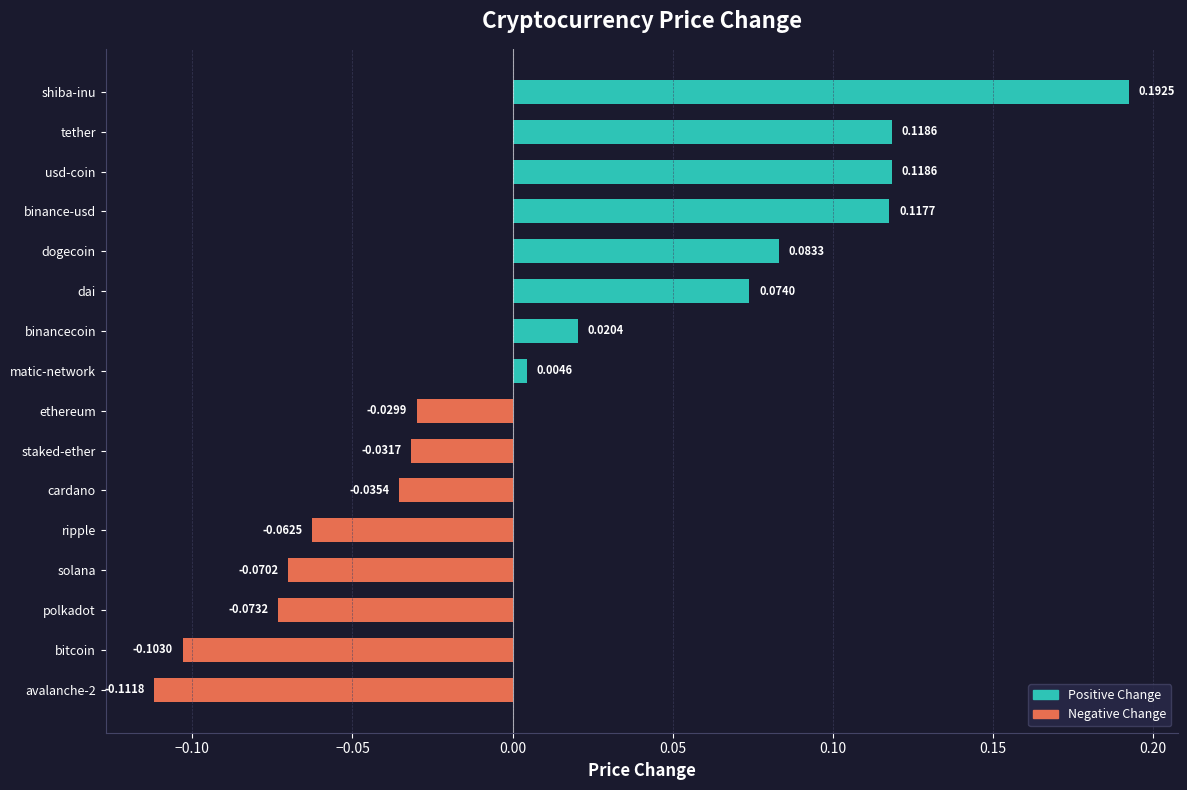

What is the difference between the maximum and second lowest values?

0.3